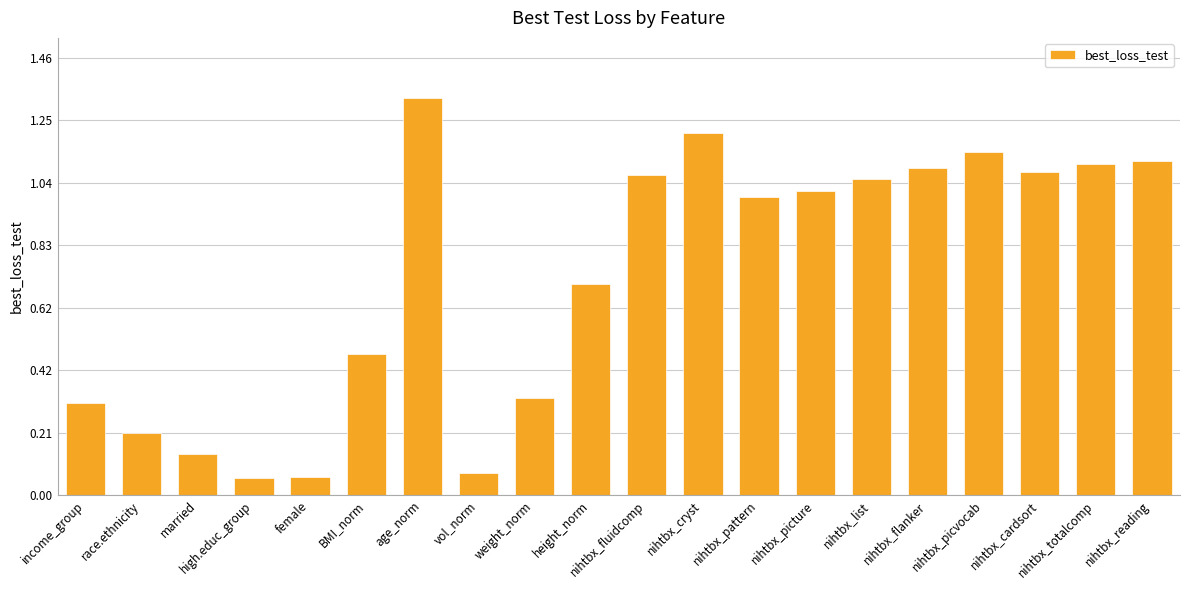

Where does the data first go above 1?

age_norm